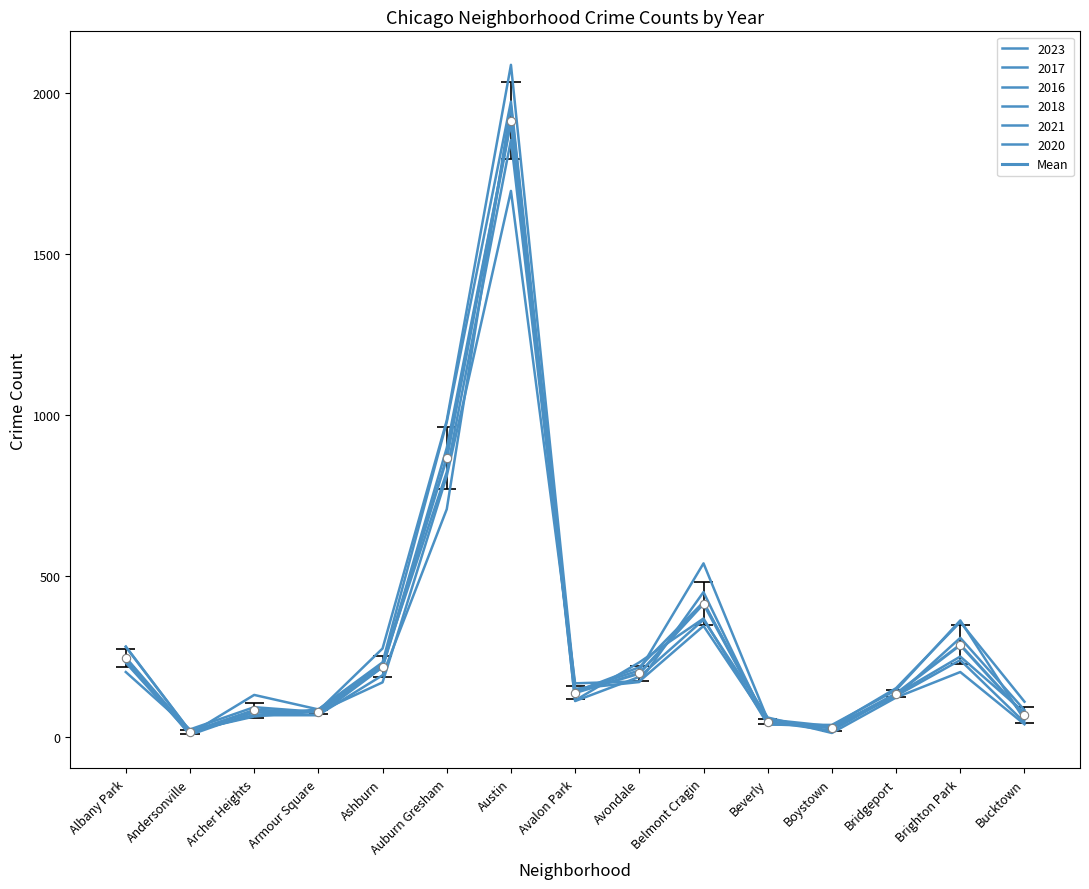

Reading left to right, extract all data points from this chart.

Albany Park=246.5	Andersonville=16.7	Archer Heights=84.5	Armour Square=79.2	Ashburn=219.8	Auburn Gresham=866.8	Austin=1912.8	Avalon Park=138.8	Avondale=198.8	Belmont Cragin=415.2	Beverly=49.0	Boystown=29.3	Bridgeport=135.8	Brighton Park=287.3	Bucktown=69.3